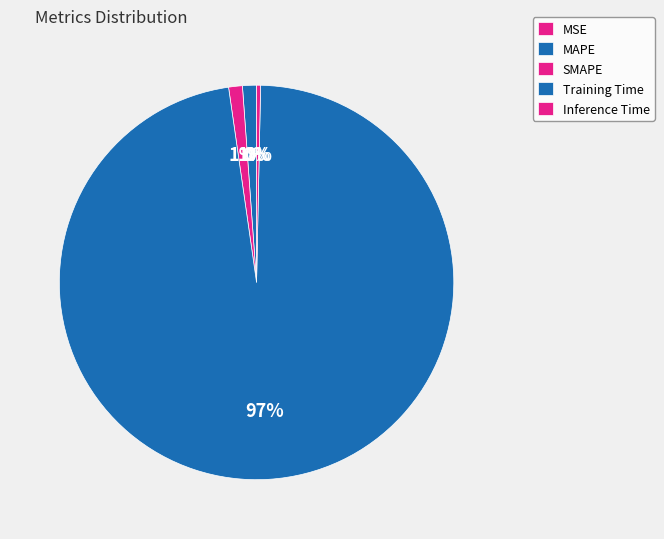

Which slice represents more than half of the pie?

Training Time